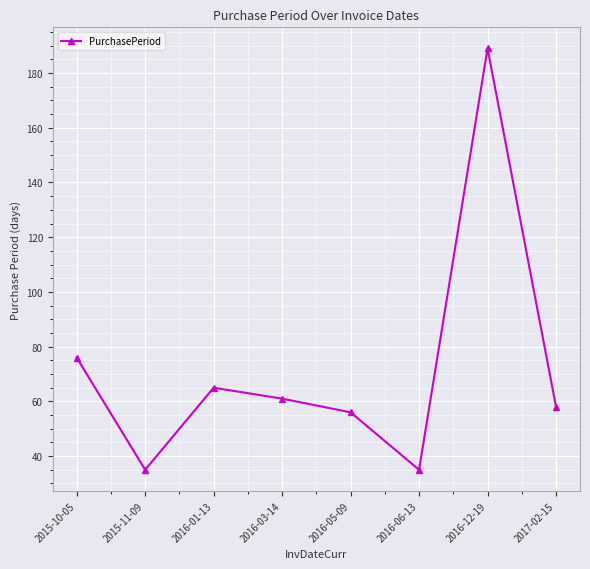

The chart shows a value of 35 at 2016-06-13. True or false?

True